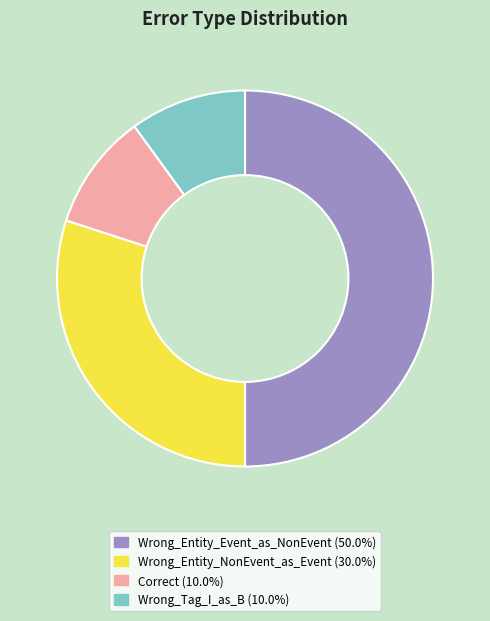

How many segments does this pie chart have?

4